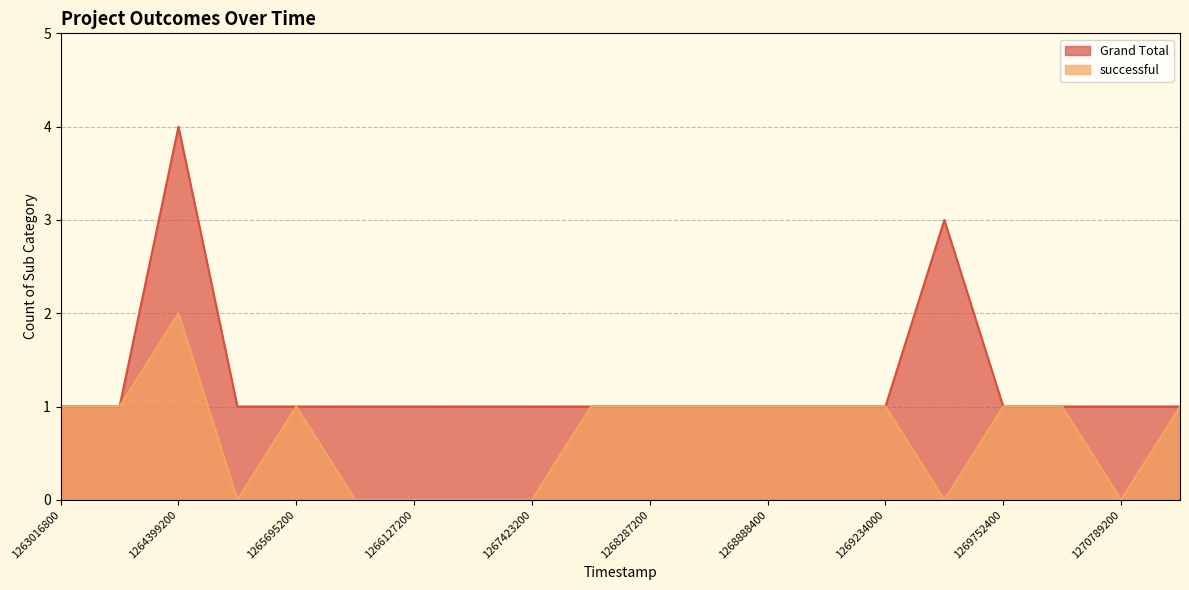

Which series has the largest range (max minus min)?

Grand Total